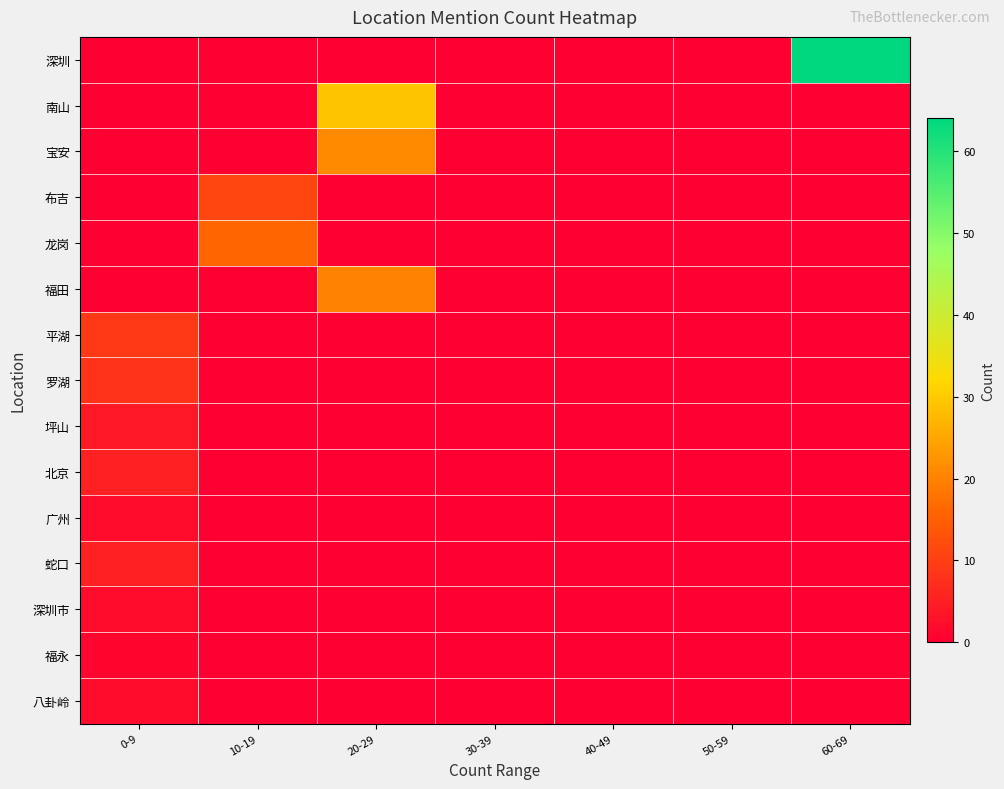

At how many categories does at least one series exceed 30?

1